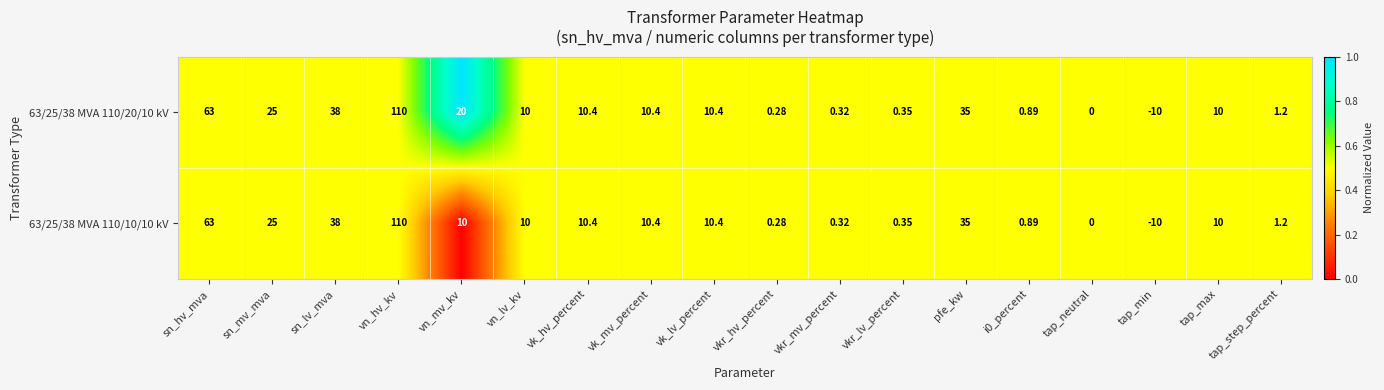

Where does the 63/25/38 MVA 110/20/10 kV series first go above 10?

sn_hv_mva